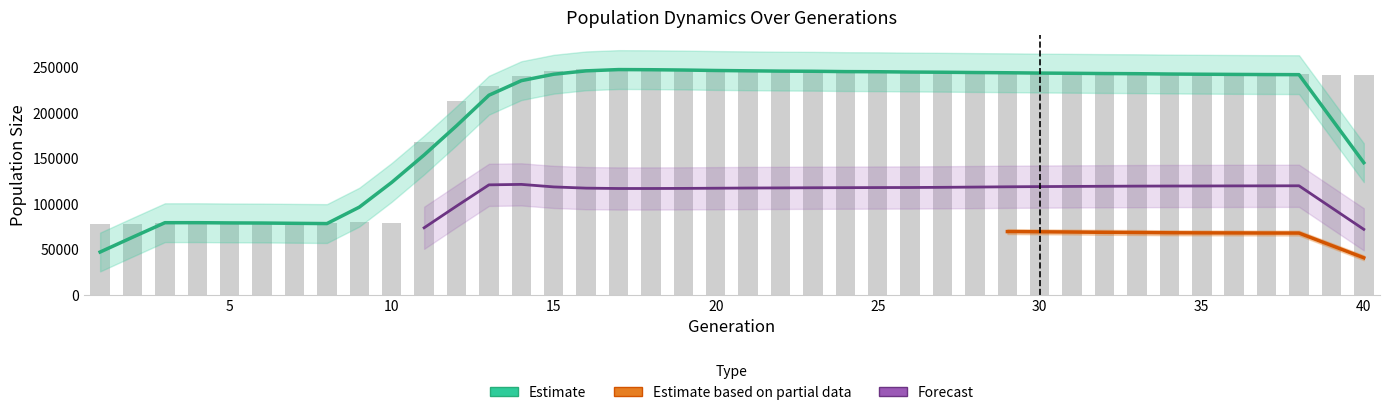

Reading right to left, transcribe all the data shown in this chart.

size: 242013.0	242154.0	242382.0	242168.0	241918.0	242556.0	242997.0	243381.0	243257.0	243725.0	243384.0	244437.0	244566.0	245038.0	244929.0	244952.0	245534.0	246286.0	245732.0	246823.0	245731.0	247217.0	248054.0	248260.0	248535.0	246526.0	240188.0	229494.0	212912.0	168465.0	78628.0	79629.0	78718.0	76768.0	78052.0	80031.0	81205.0	79393.0	78017.0	77959.0
female_size: 67832.0	67768.0	68116.0	67975.0	67865.0	68026.0	68246.0	68501.0	68589.0	69202.0	69148.0	69813.0	69761.0	69798.0	69973.0	69863.0	70382.0	70621.0	70327.0	71088.0	70756.0	71197.0	72078.0	71776.0	70793.0	68056.0	63578.0	57556.0	49786.0	49962.0	49915.0	50227.0	49922.0	49221.0	49870.0	50700.0	51008.0	49850.0	48800.0	49024.0
rate_dr: 0.5	0.5	0.5	0.5	0.5	0.5	0.5	0.5	0.5	0.5	0.5	0.5	0.5	0.5	0.5	0.5	0.5	0.5	0.5	0.5	0.5	0.5	0.5	0.5	0.5	0.5	0.5	0.5	0.5	0.5	0.0	0.0	0.0	0.0	0.0	0.0	0.0	0.0	0.0	0.0